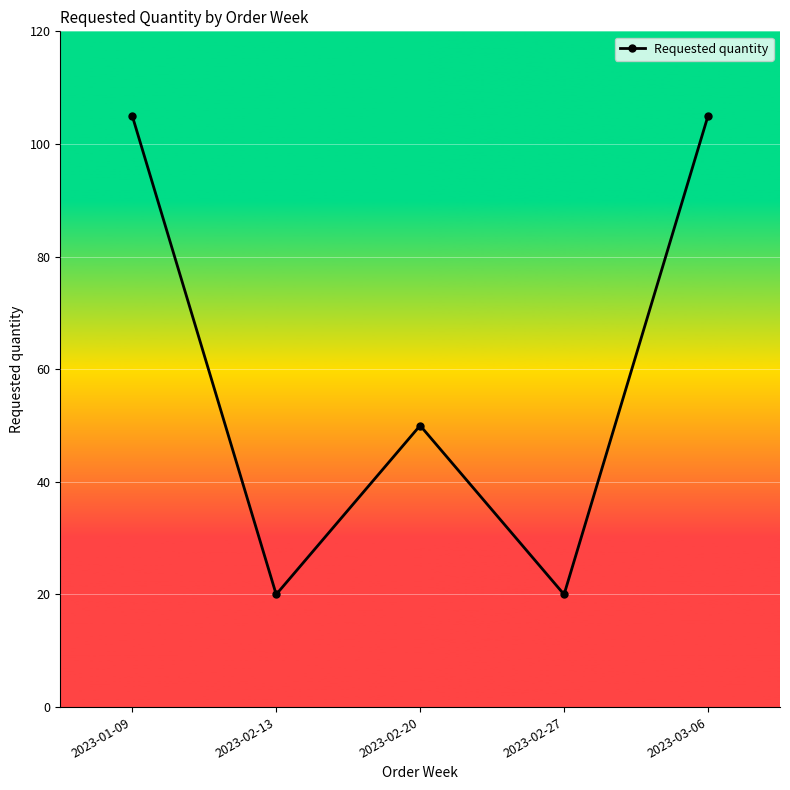

Reading left to right, transcribe all the data shown in this chart.

105	20	50	20	105